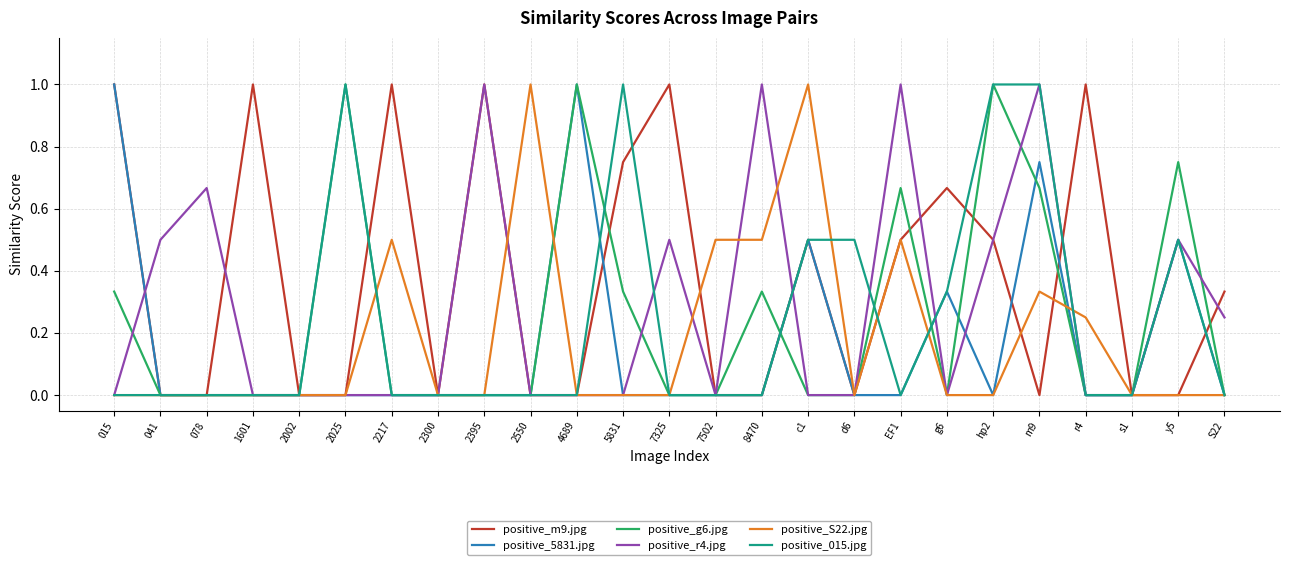

The value of positive_r4.jpg at 5831 is 0.0. True or false?

True